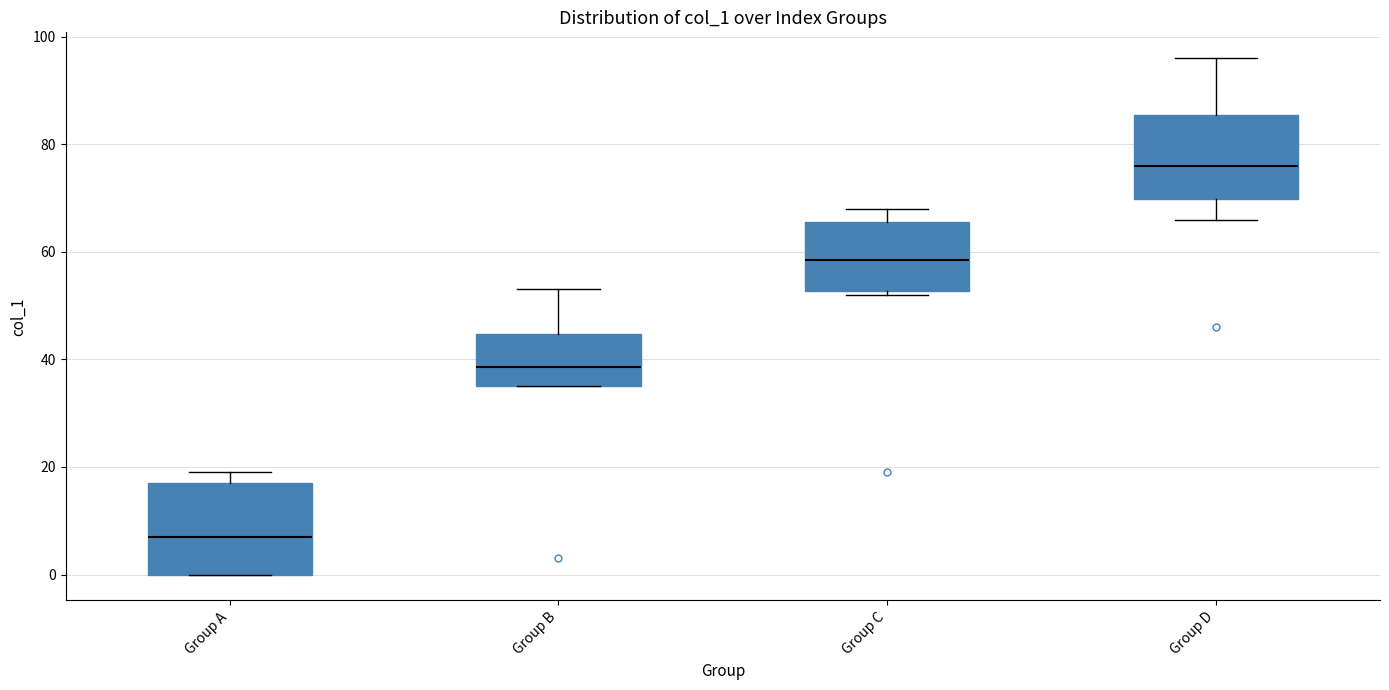

Reading left to right, read every box against the y-axis: the position of its median line, the range the box covers, and the ends of its whiskers. The values are not printed on the chart, so give them approximately, as read against the axis.

Group A: median 8, box 0 to 18, whiskers 0 to 20
Group B: median 38, box 36 to 44, whiskers 36 to 54
Group C: median 58, box 52 to 66, whiskers 52 (just below the box's lower edge) to 68
Group D: median 76, box 70 to 86, whiskers 66 to 96